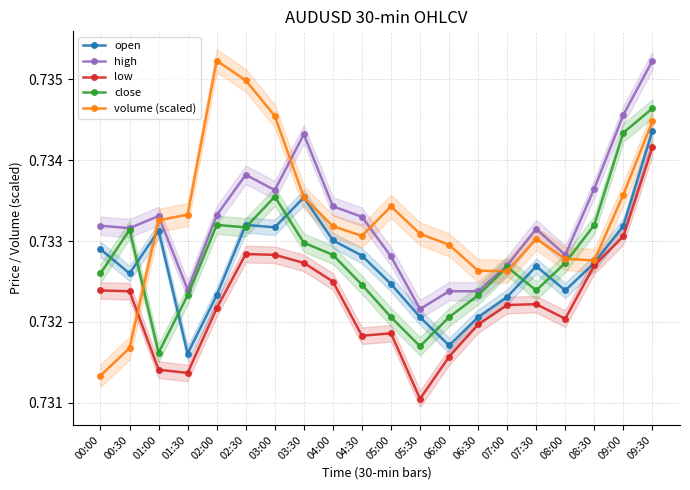

What is the sum of the close values at 08:30 and 00:00?

1.5